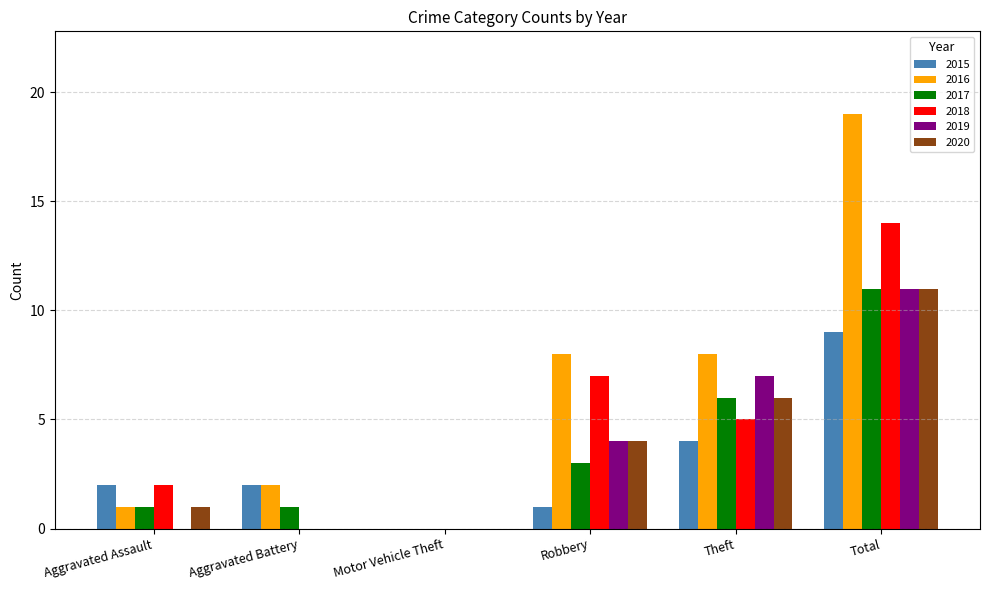

Which series has the largest total across all categories?

2016